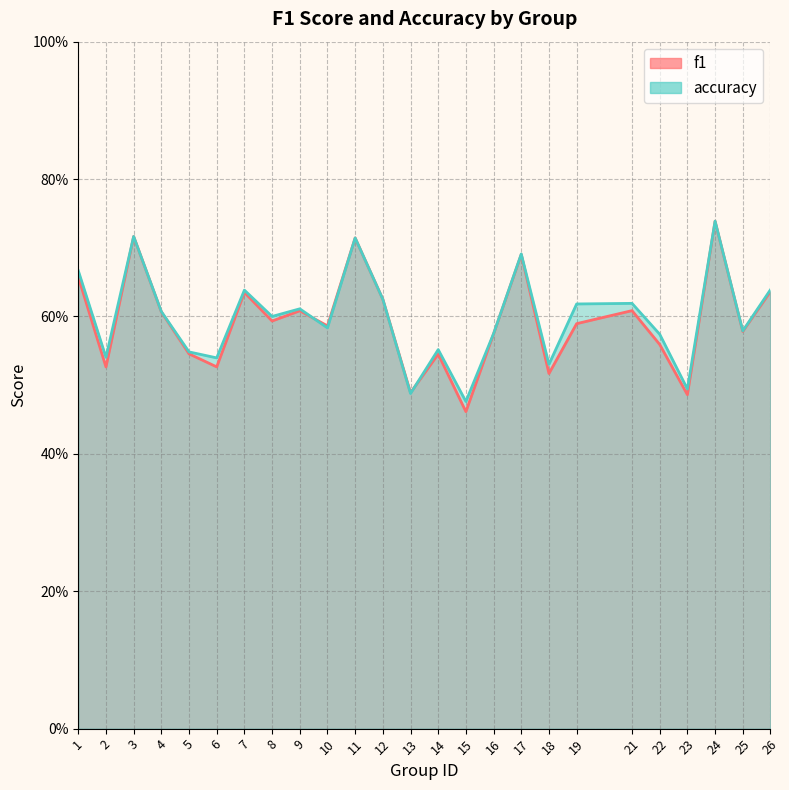

In accuracy, how many points are higher than both neighbors (excluding endpoints)?

8